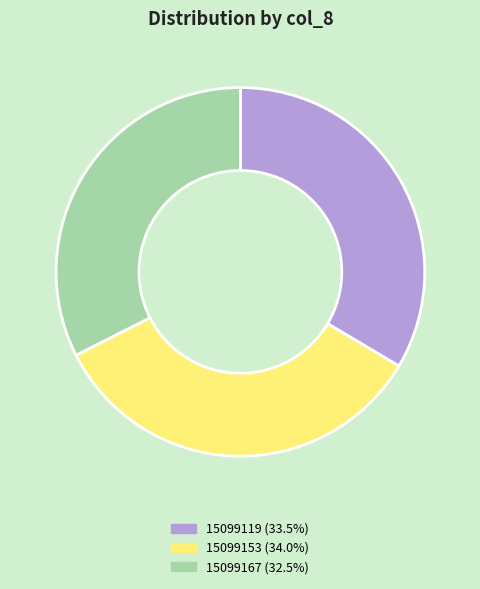

Does any single category account for the majority?

No